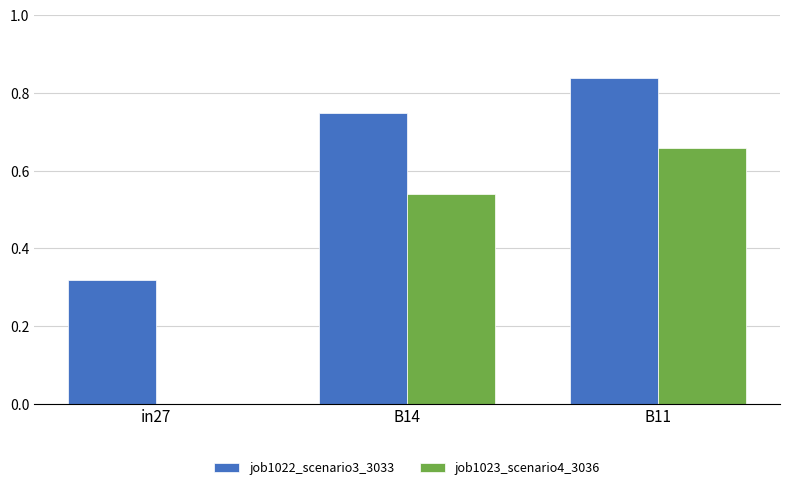

The value of job1023_scenario4_3036 at B11 is 1.1. True or false?

False